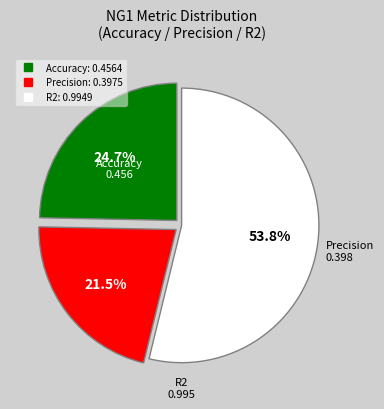

Rank the categories by value from highest to lowest.

R2, Accuracy, Precision